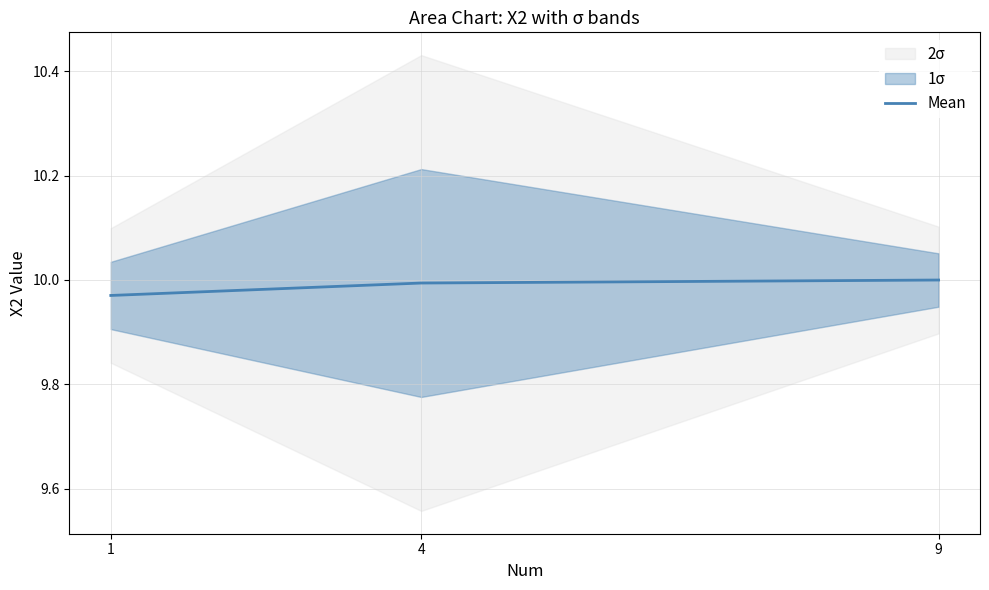

How many lines are shown in the chart?

1